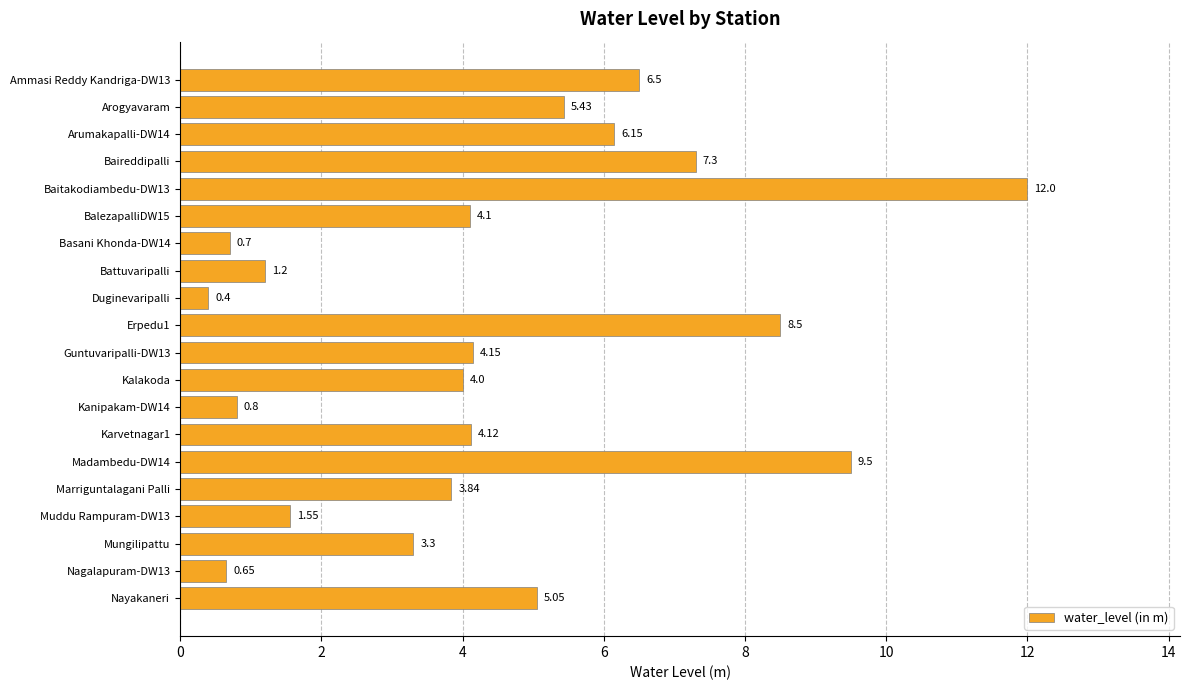

What is the difference between the maximum and minimum values?

11.6